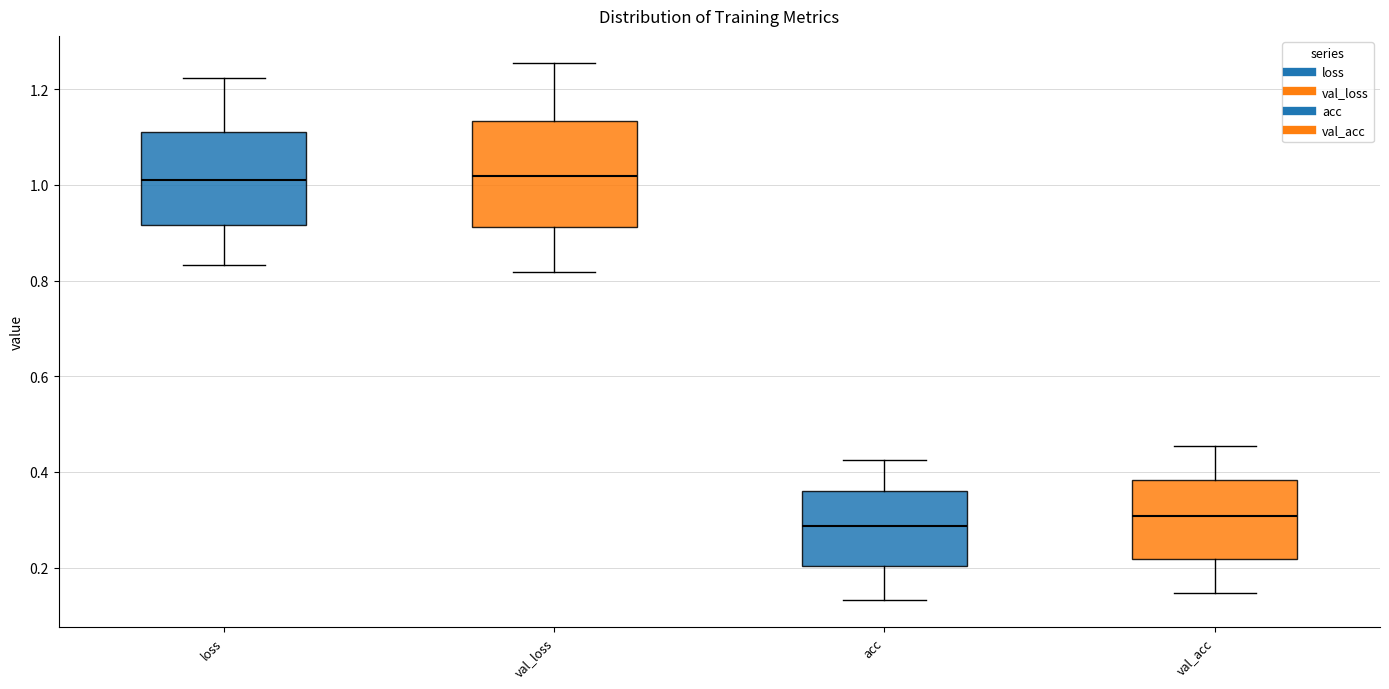

Reading left to right, read every box against the y-axis: the position of its median line, the range the box covers, and the ends of its whiskers. The values are not printed on the chart, so give them approximately, as read against the axis.

loss: median 1.00, box 0.92 to 1.12, whiskers 0.84 to 1.22
val_loss: median 1.02, box 0.92 to 1.14, whiskers 0.82 to 1.26
acc: median 0.28, box 0.20 to 0.36, whiskers 0.14 to 0.42
val_acc: median 0.30, box 0.22 to 0.38, whiskers 0.14 to 0.46